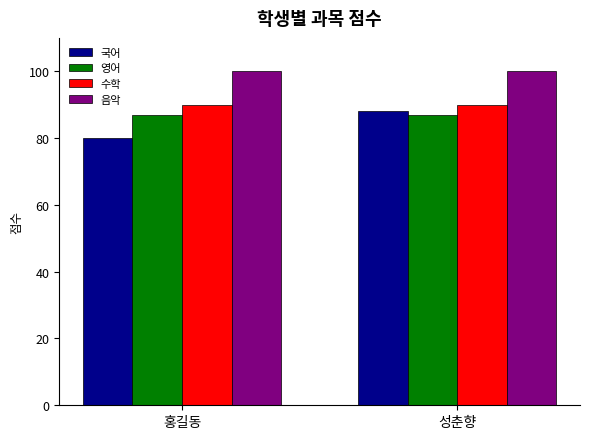

What is the average value of the 음악 series?

100